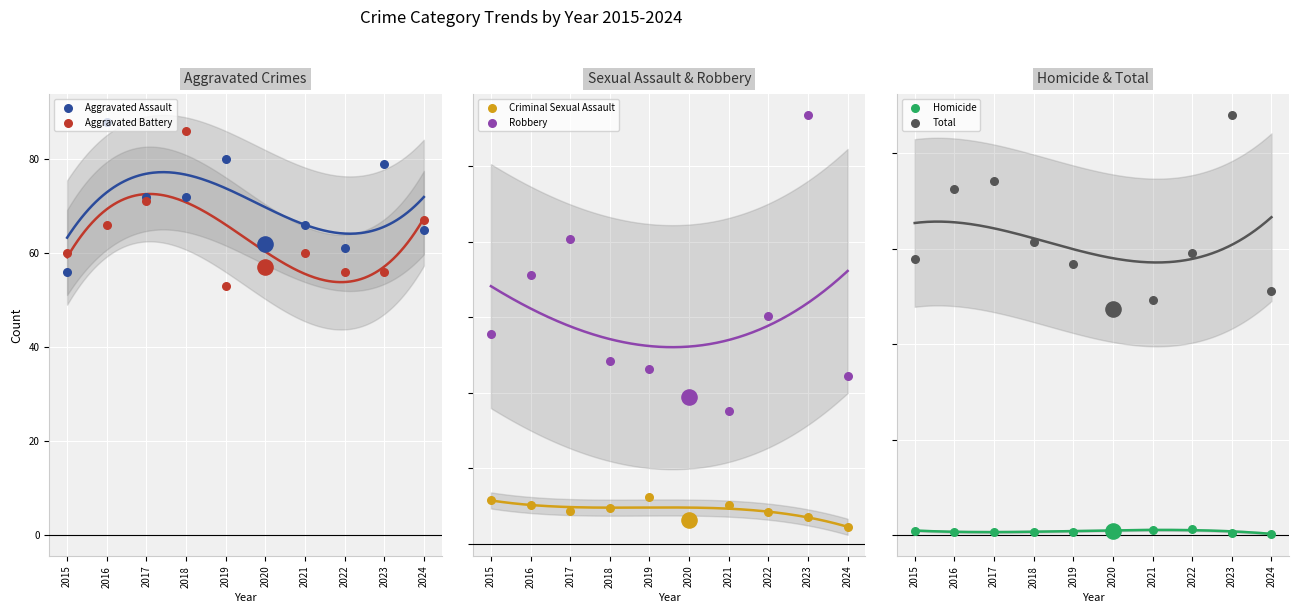

Which series contains the highest Y value?

Total